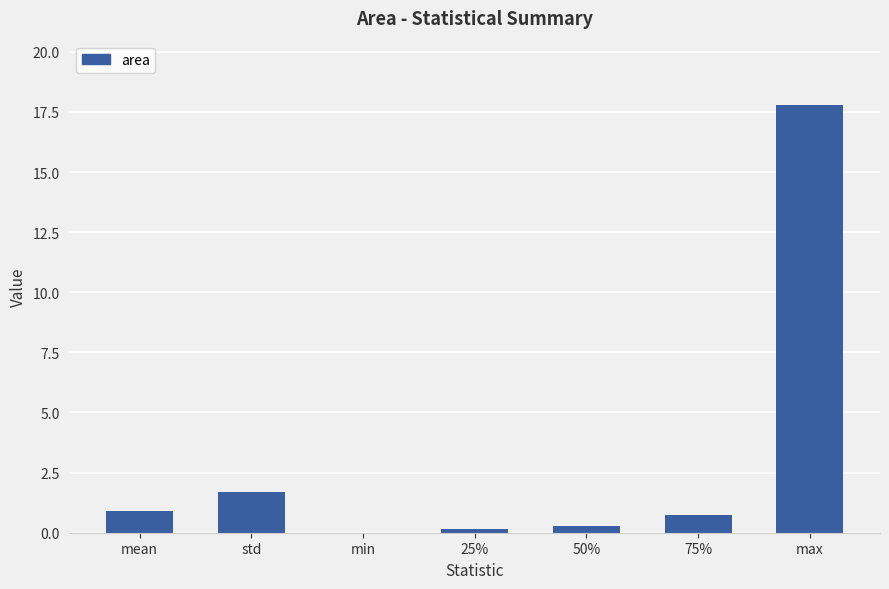

What is the sum of all values?

21.5